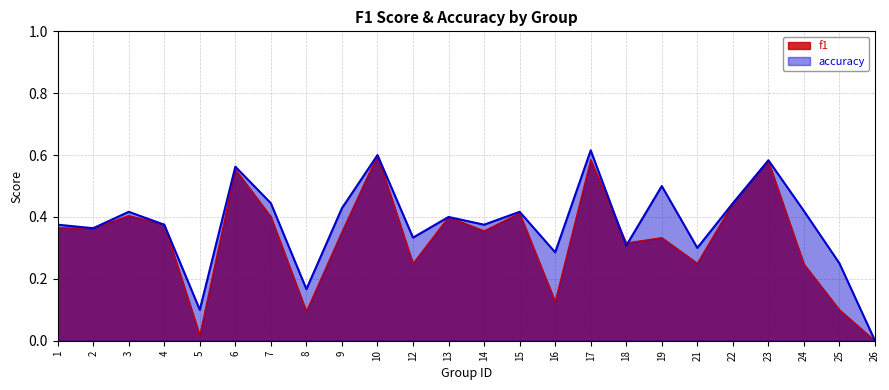

In f1, how many points are lower than both neighbors (excluding endpoints)?

8